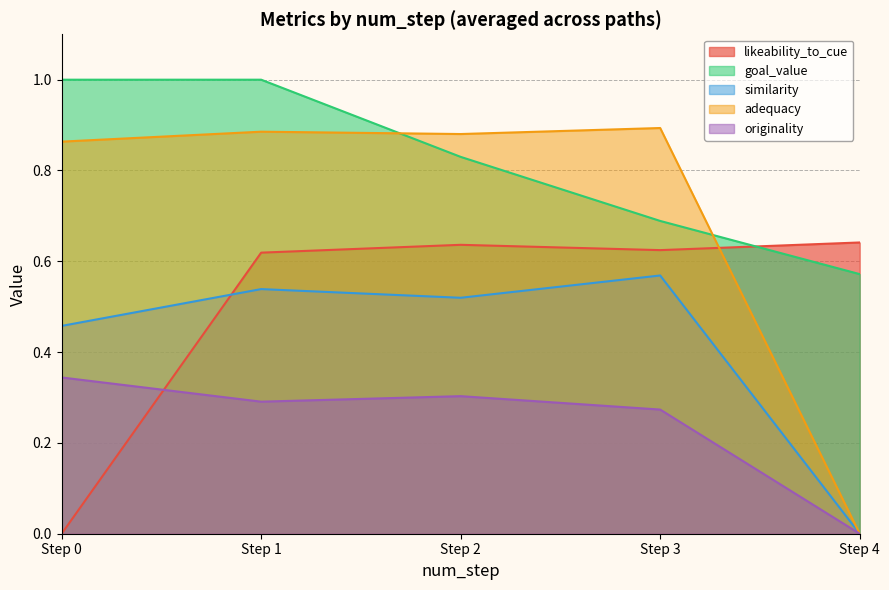

What is the total value across all series at 3?

3.0